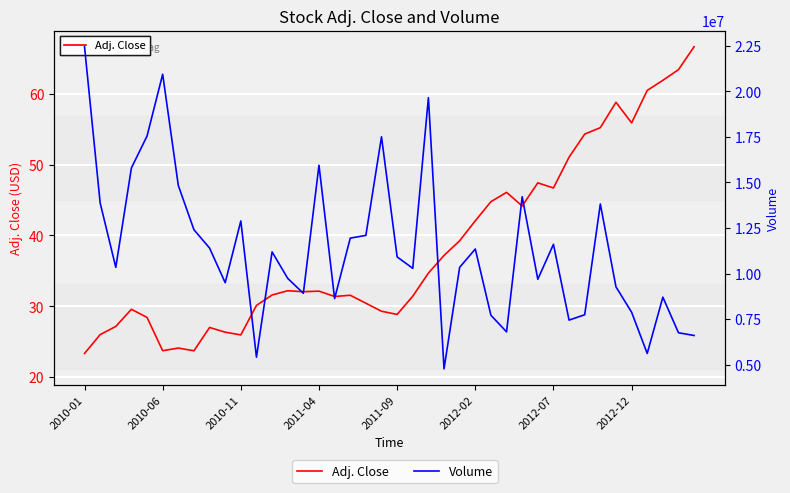

At which category is the sum across all series the highest?

2010-01